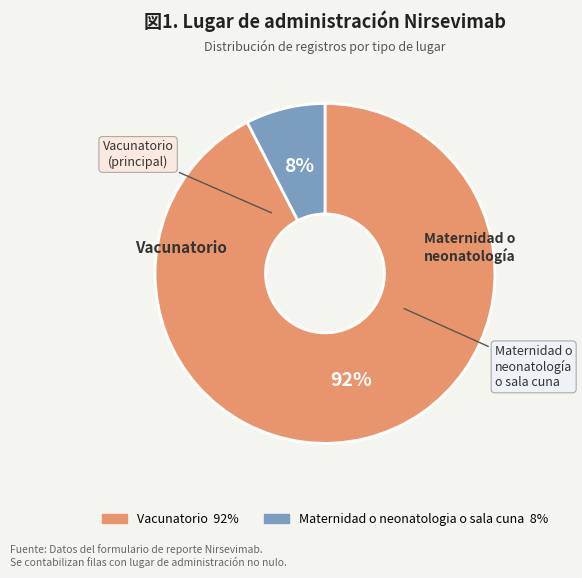

Combined, do Vacunatorio and Maternidad o neonatologia o sala cuna account for over 50%?

Yes